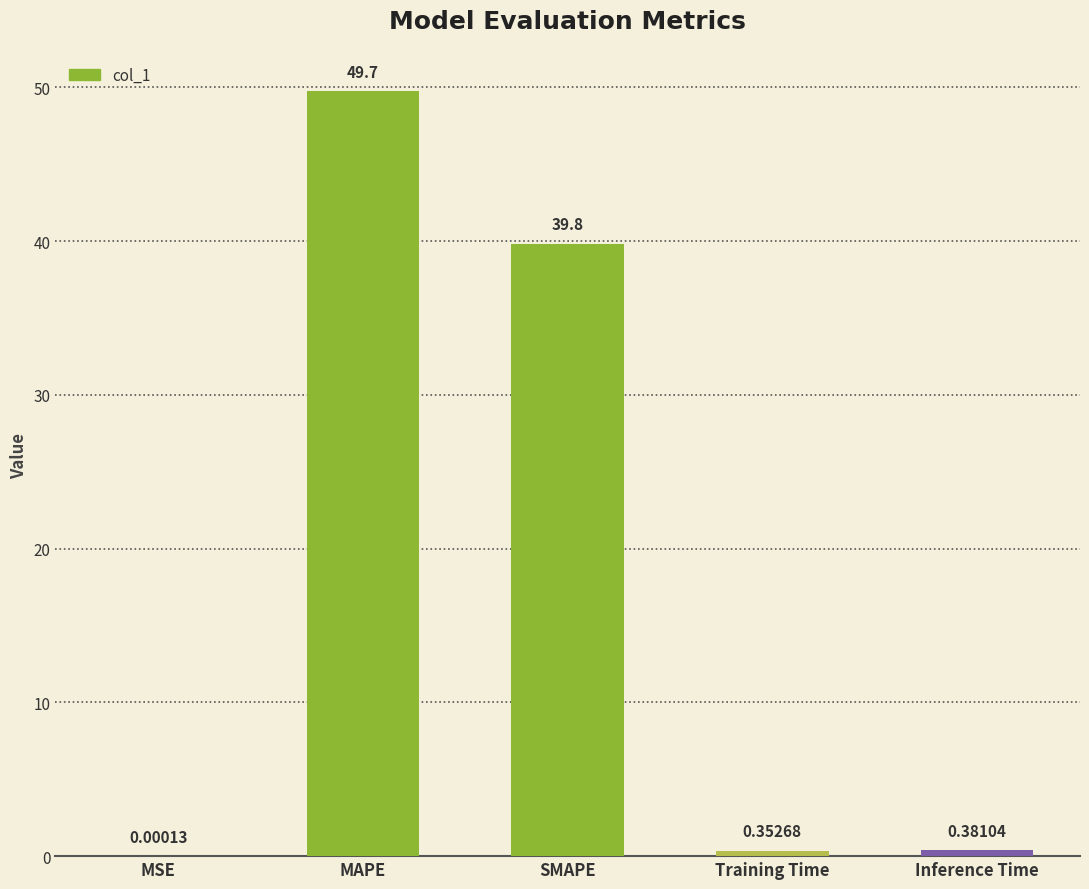

What is the sum of all values?

90.3